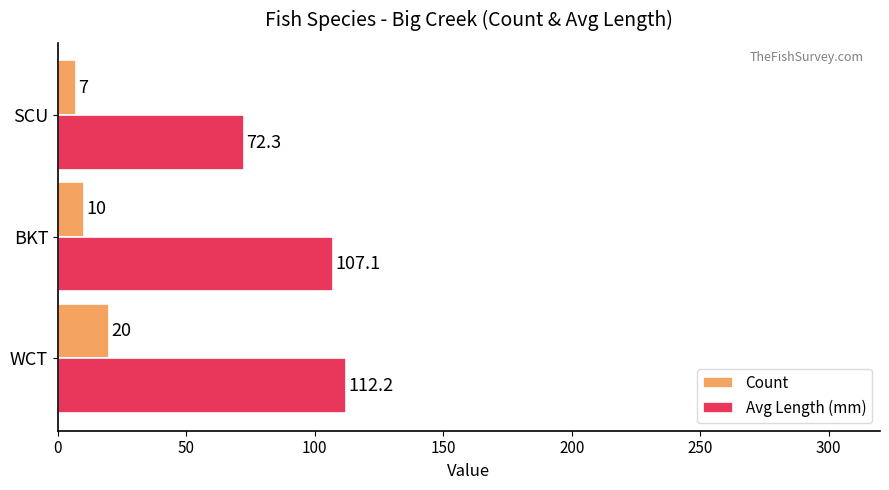

What is the difference between the Count values at SCU and BKT?

3.0